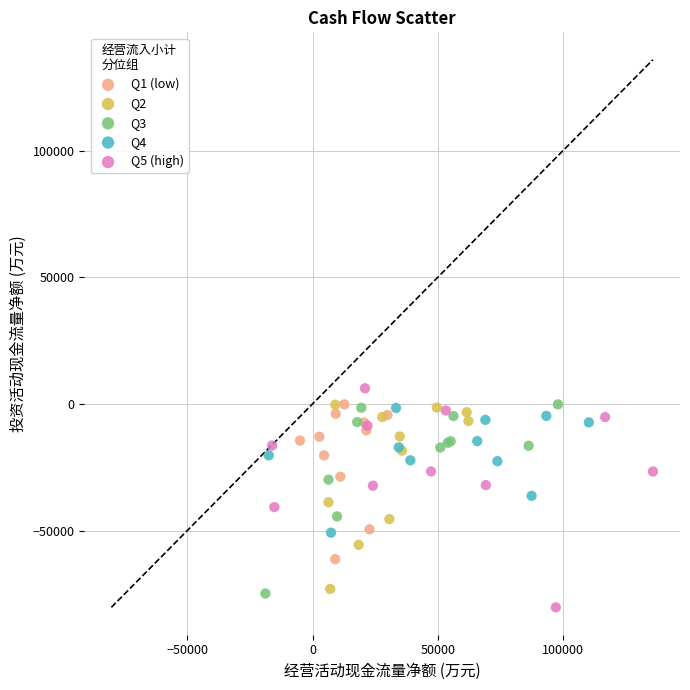

What are all the series names shown in the legend?

Q1 (low), Q2, Q3, Q4, Q5 (high)